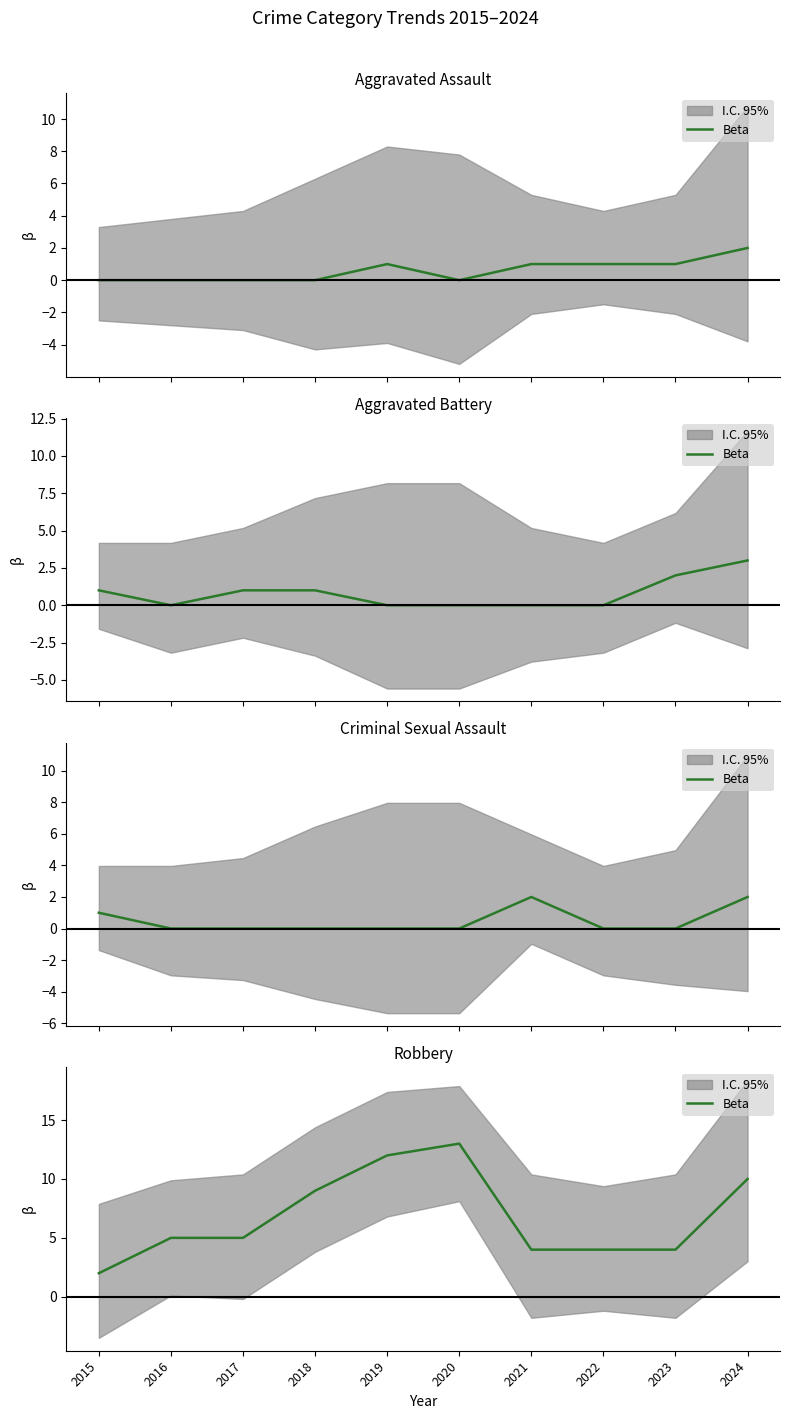

Approximately how many times larger is the value at 2018 compared to 2023?

2.2